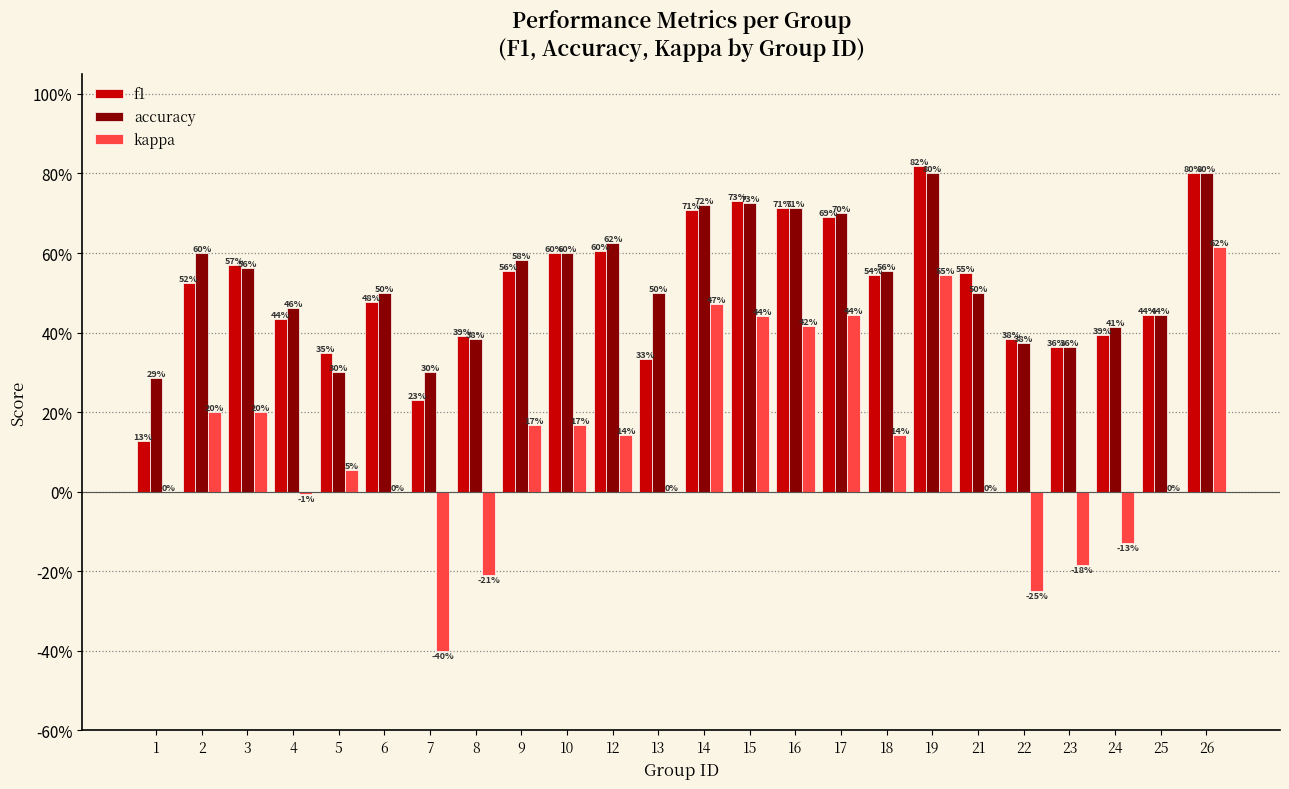

Does the chart contain stacked bars?

No